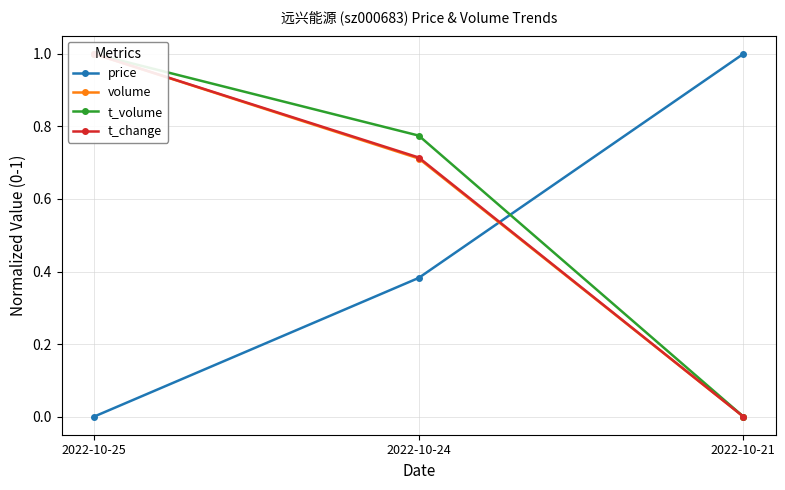

The volume series shows 0.7 at 2022-10-24. True or false?

True